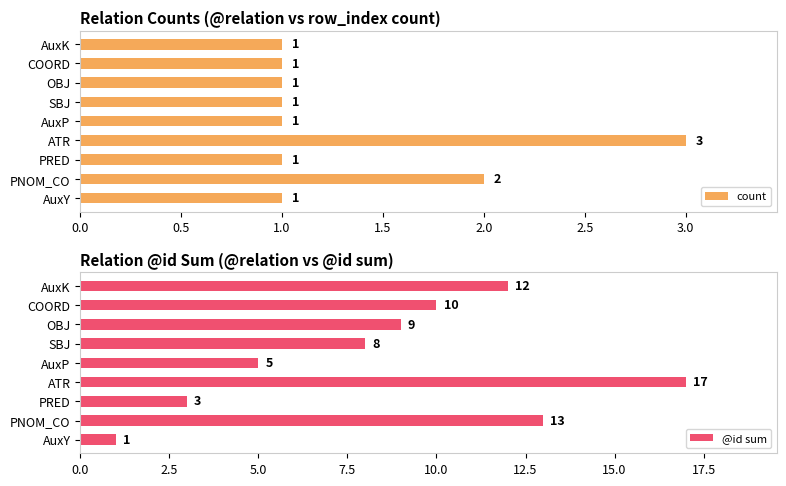

What is the sum of all count values?

12